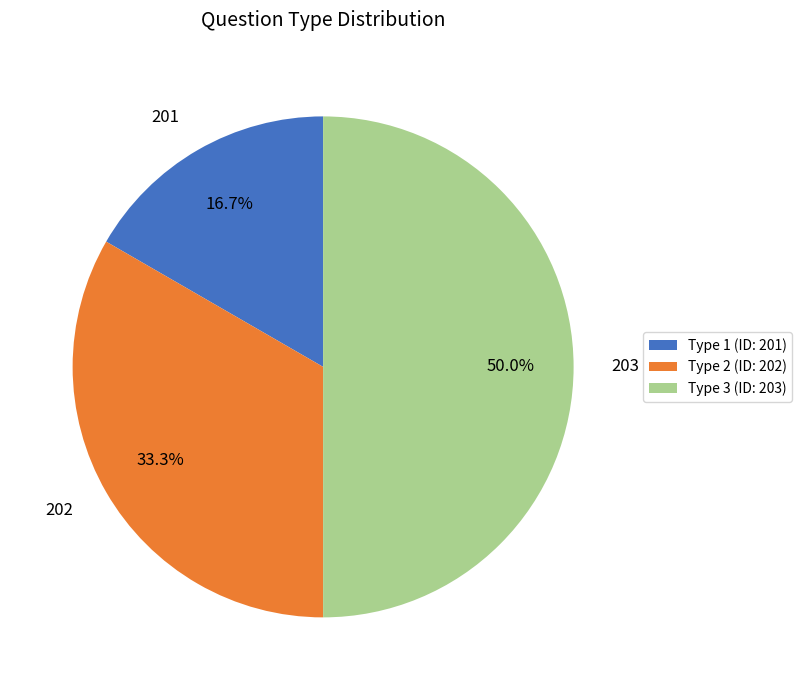

To the nearest percent, what is the difference between the largest and smallest slice percentages?

33%